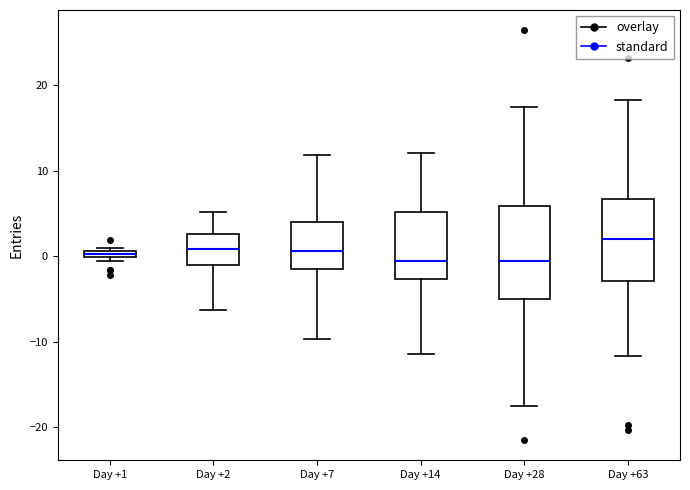

Comparing the boxes themselves (not the whiskers), which one is the tallest?

Day +28